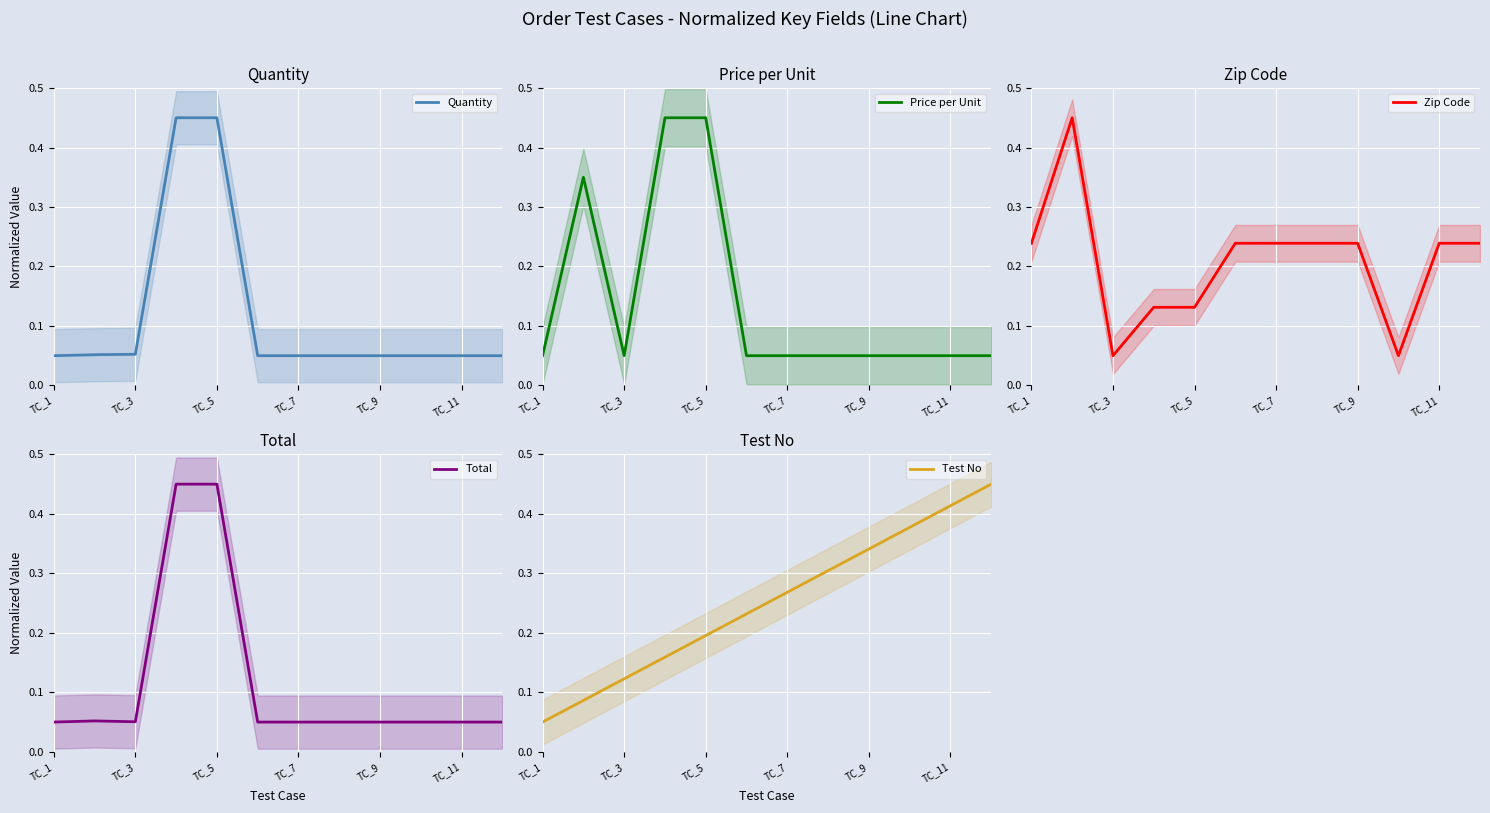

True or false: Quantity has a value of 0.0 at TC_7.

False